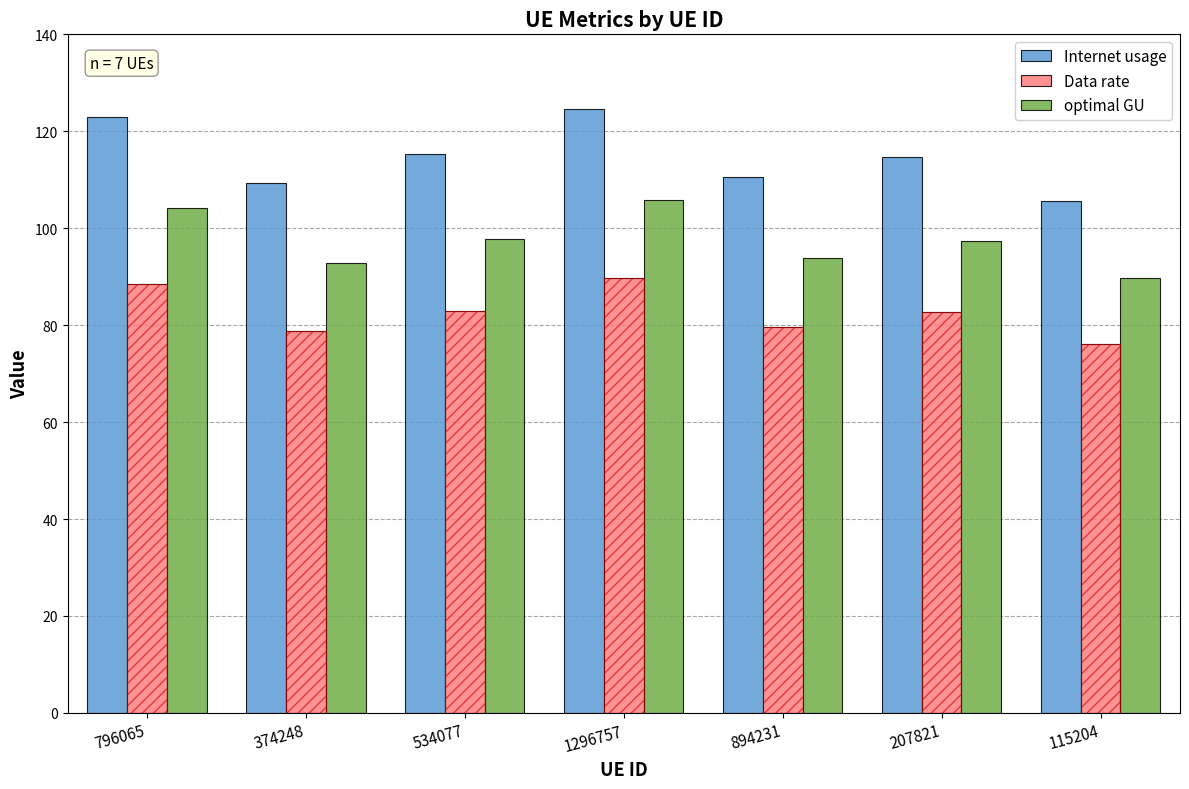

At how many categories does at least one series exceed 119?

2